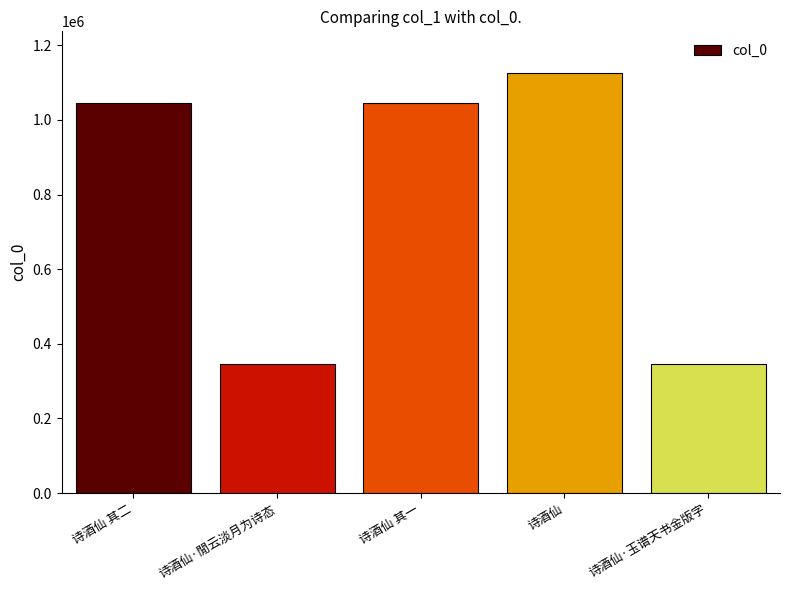

What is the average value?

781751